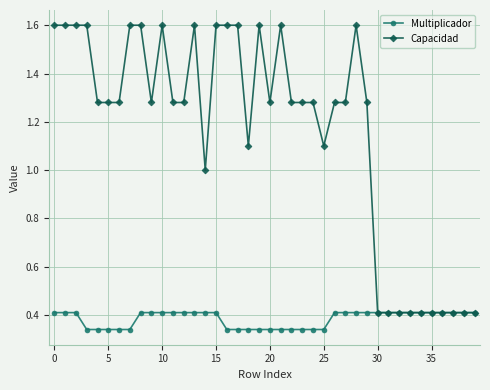

What is the difference between the maximum and minimum values in the Capacidad series?

1.2